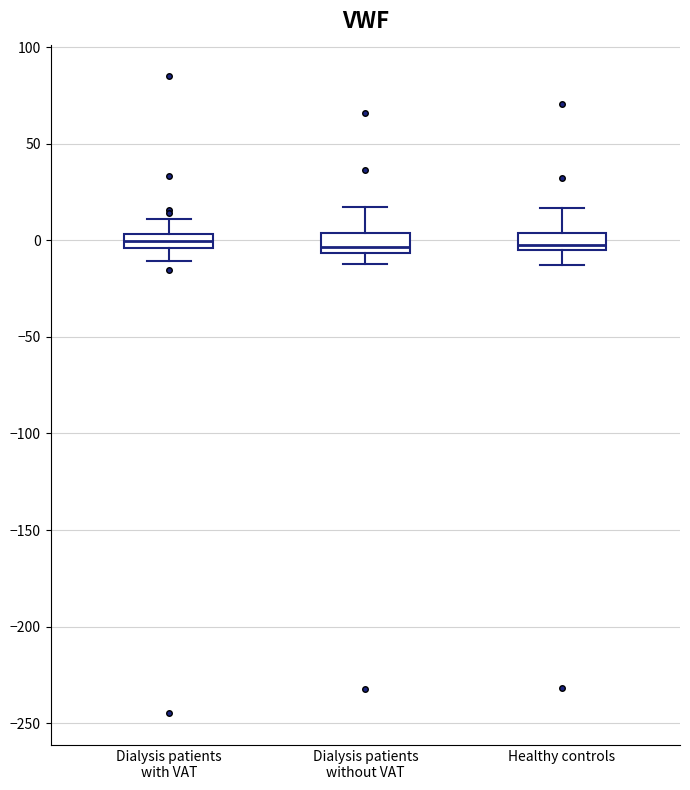

Where does the upper whisker of the box for Dialysis patients with VAT end on the y-axis? The values are not printed on the chart, so give them approximately, as read against the axis.

10